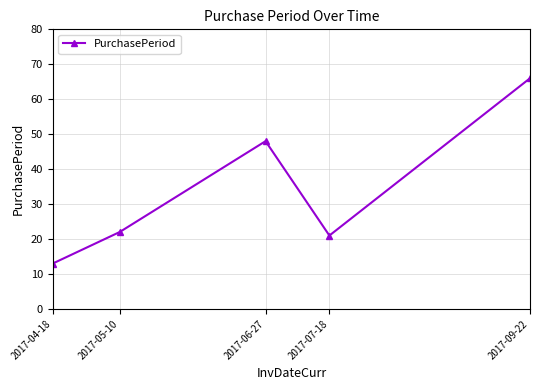

True or false: the data shows 27 at 2017-09-22.

False